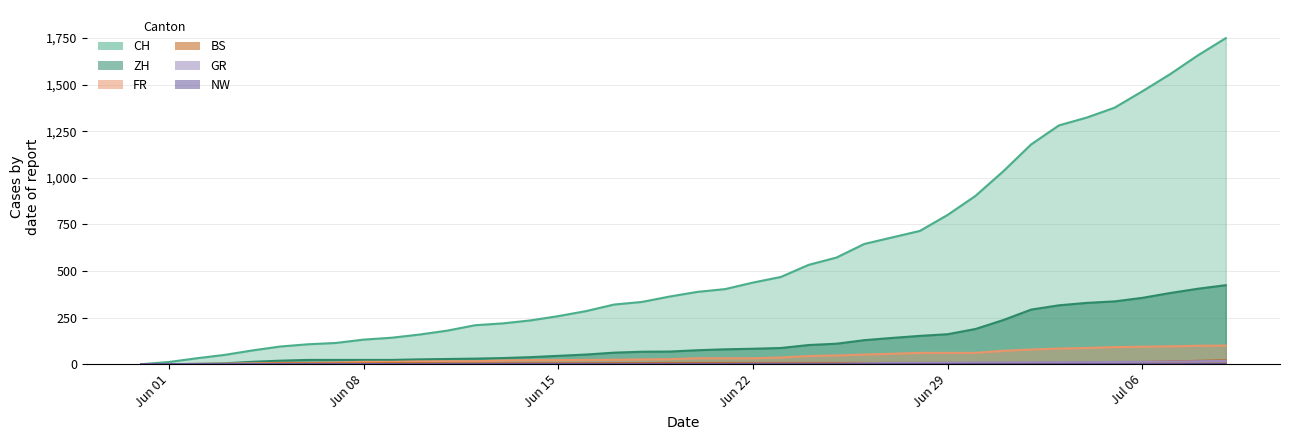

True or false: FR has a value of 142 at 2020-07-03.

False